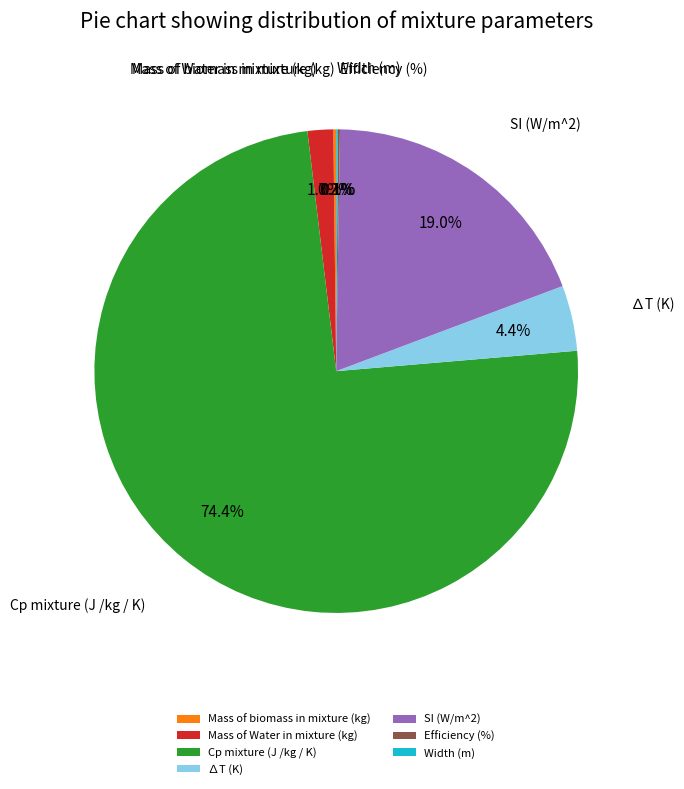

Which slice is the largest?

Cp mixture (J /kg / K)